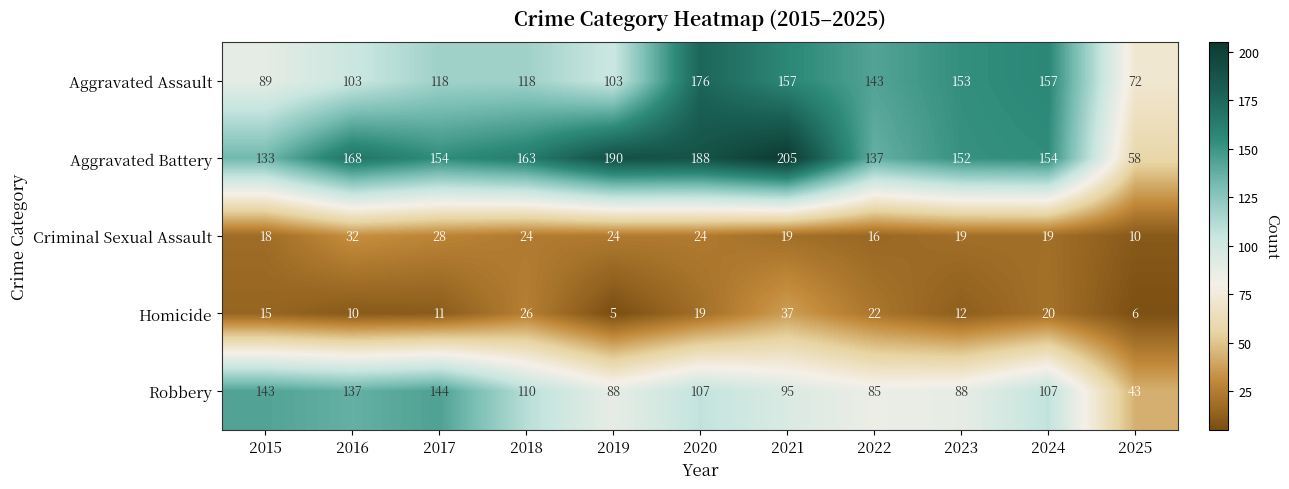

At how many categories does at least one series exceed 151?

8